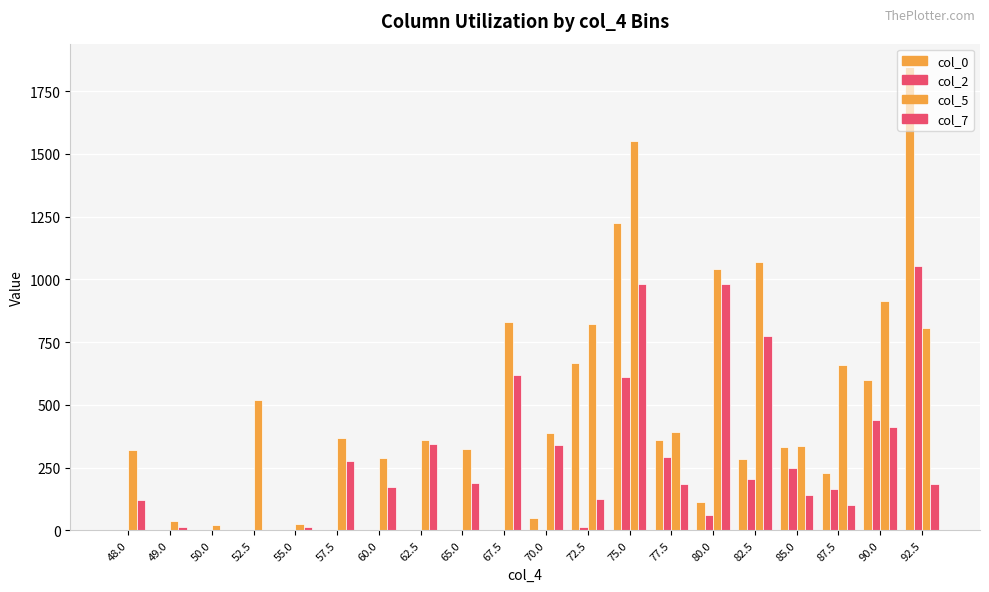

How many distinct data groups are displayed?

4